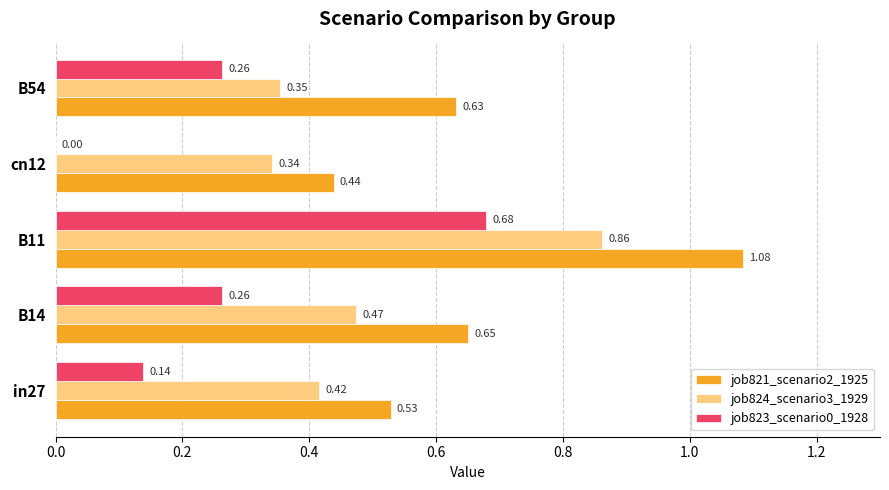

Is the value of job821_scenario2_1925 at cn12 greater than the value of job823_scenario0_1928 at B14?

Yes